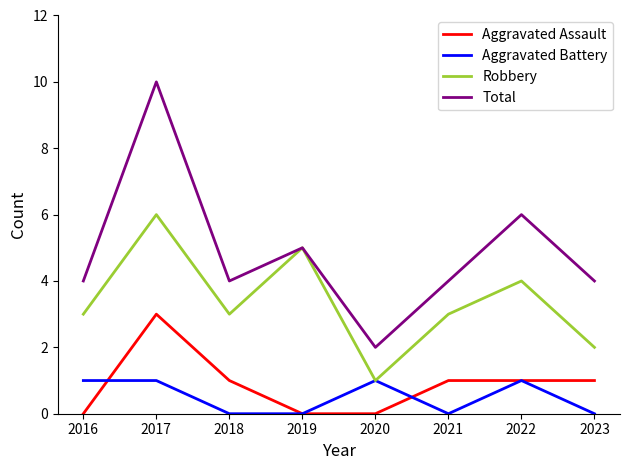

Read the Aggravated Battery value at 2020.

1